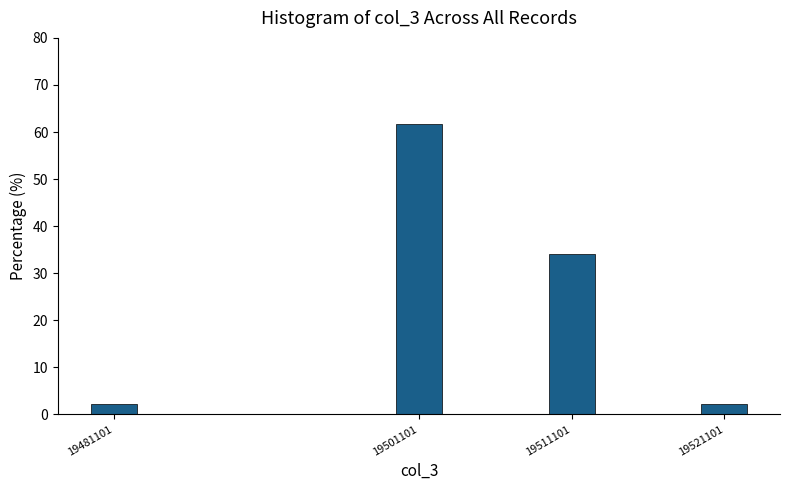

Reading right to left, what are all the values shown in this chart?

19521101=2.1	19511101=34.0	19501101=61.7	19481101=2.1